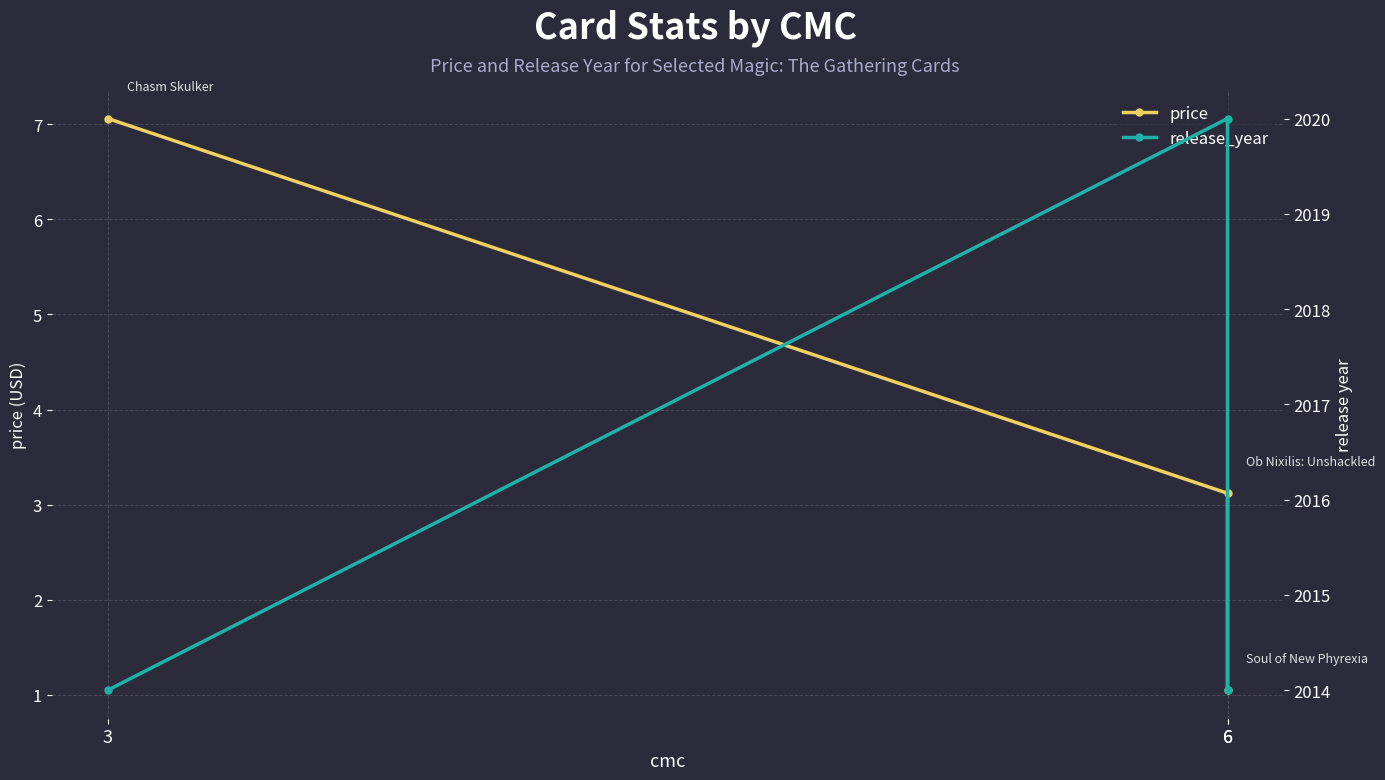

Which series changed the most between 3 and 6?

release_year